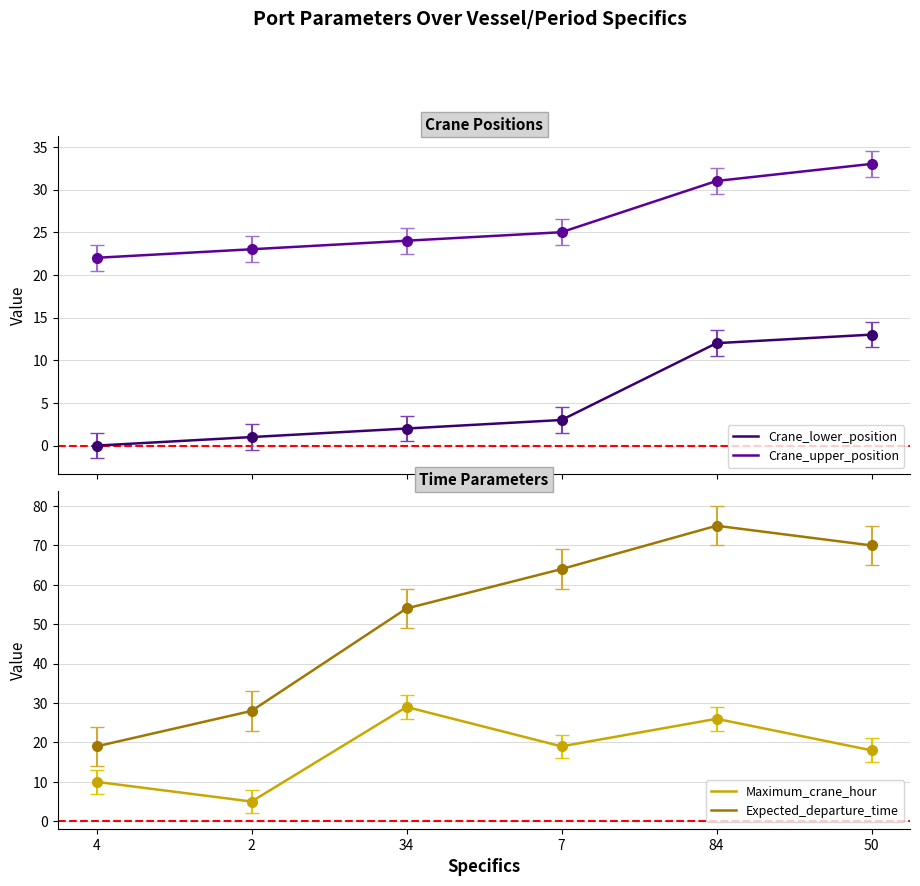

Which series ends up on top after the final intersection of Crane_upper_position and Expected_departure_time?

Expected_departure_time